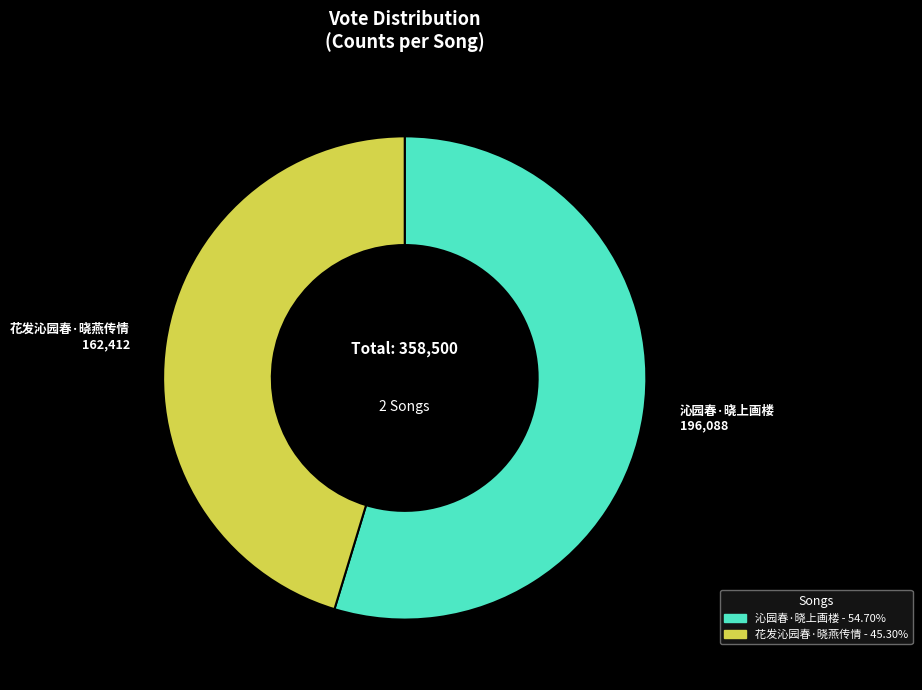

What is the ratio of the value at 花发沁园春·晓燕传情 to the value at 沁园春·晓上画楼?

0.8